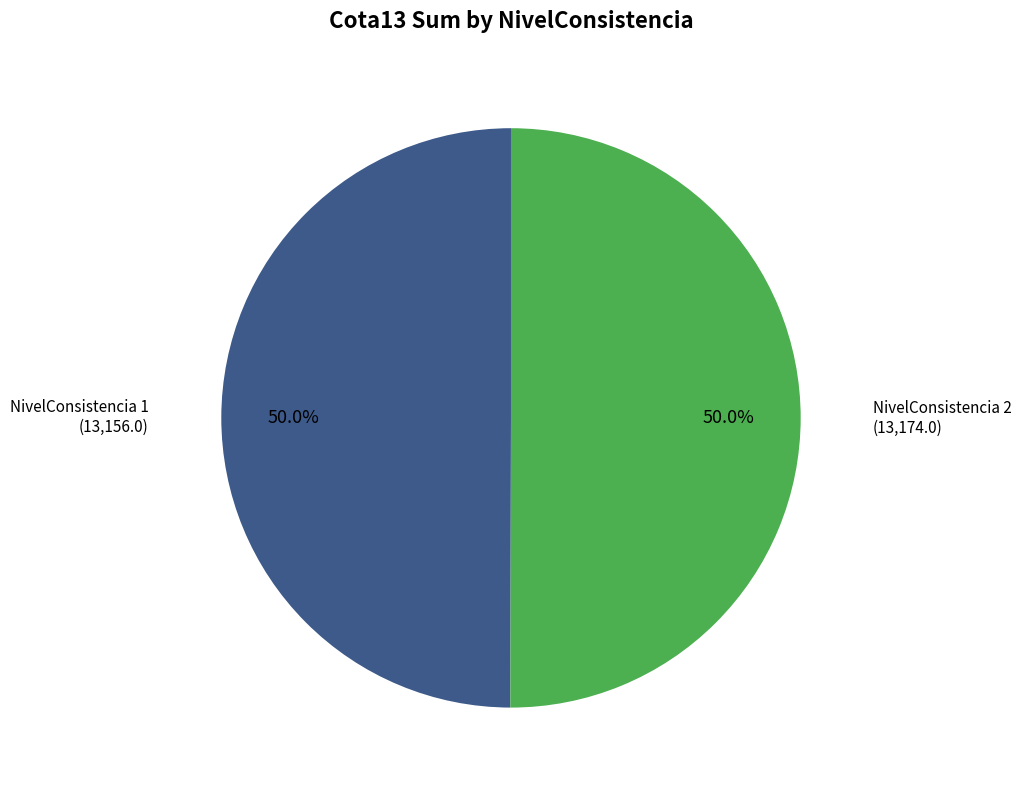

Is there any slice that represents more than half of the pie?

Yes